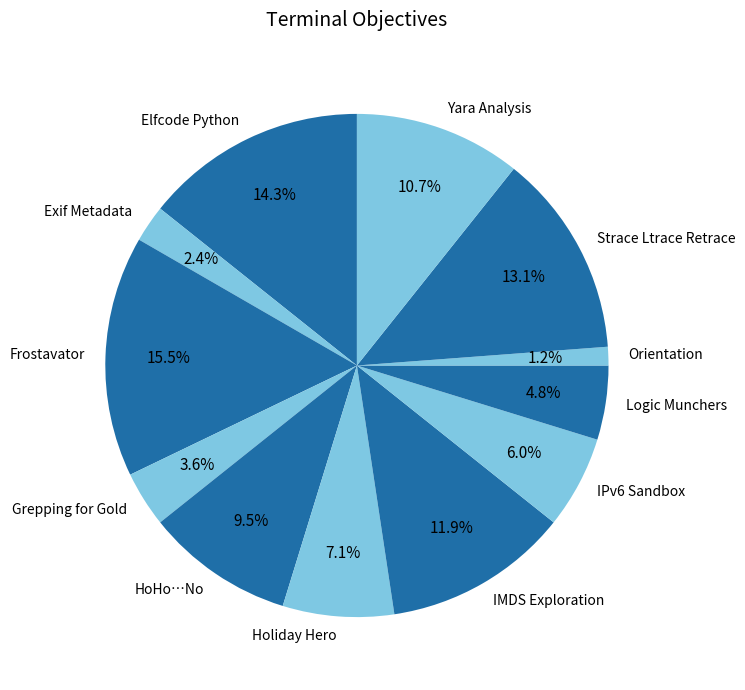

How many slices are in this pie chart?

12